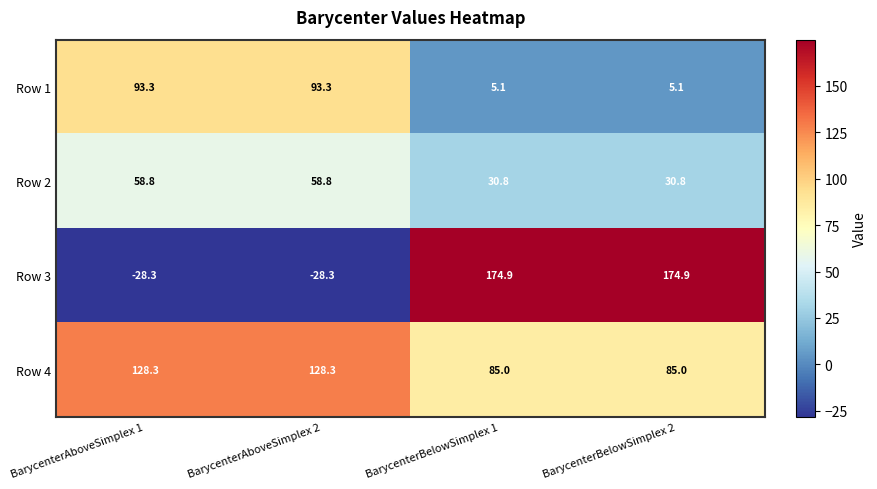

What is the difference between the maximum and second lowest values in the Row 1 series?

88.2